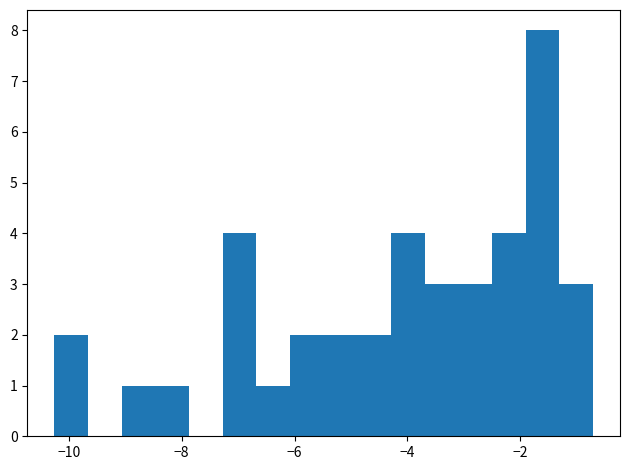

Around what value on the x-axis is the tallest bar? Give the approximate position of its centre, as read against the axis.

-1.6